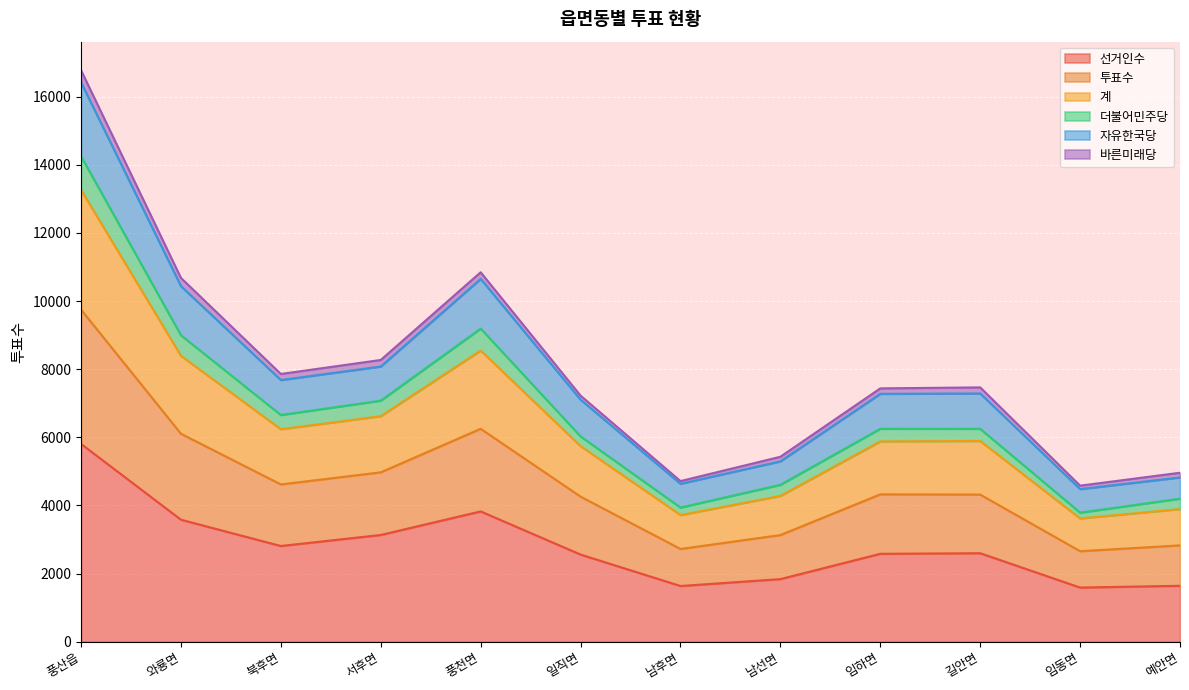

At which category does the chart reach its minimum across all series?

임동면